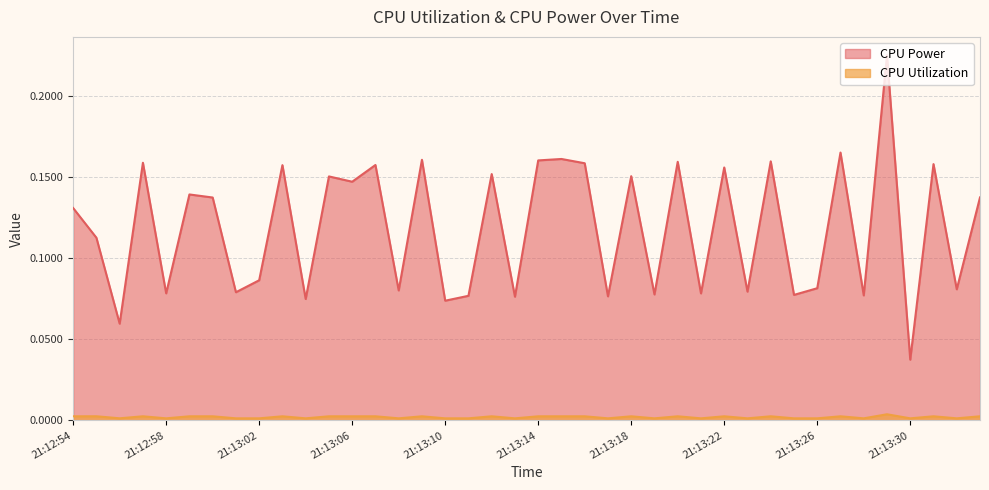

What is the greatest value displayed?

0.2